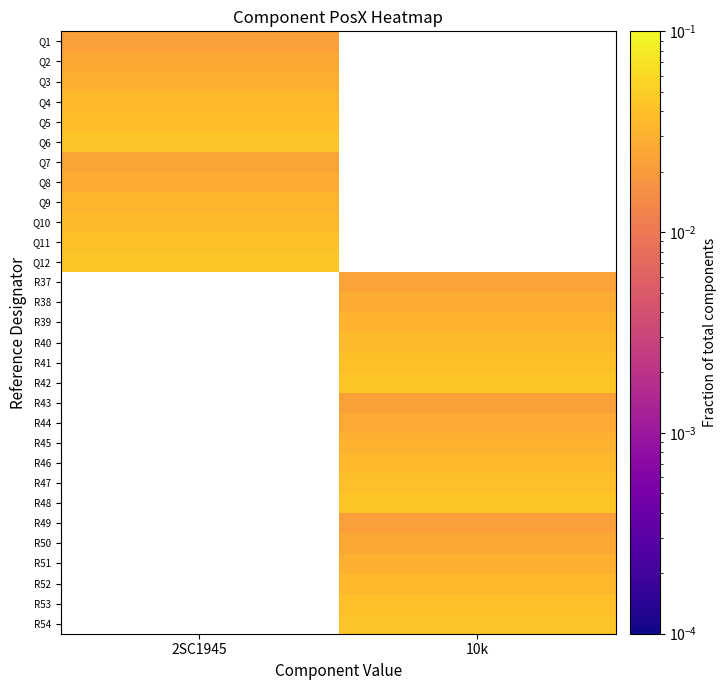

Which has a higher value, 10k or 2SC1945?

2SC1945